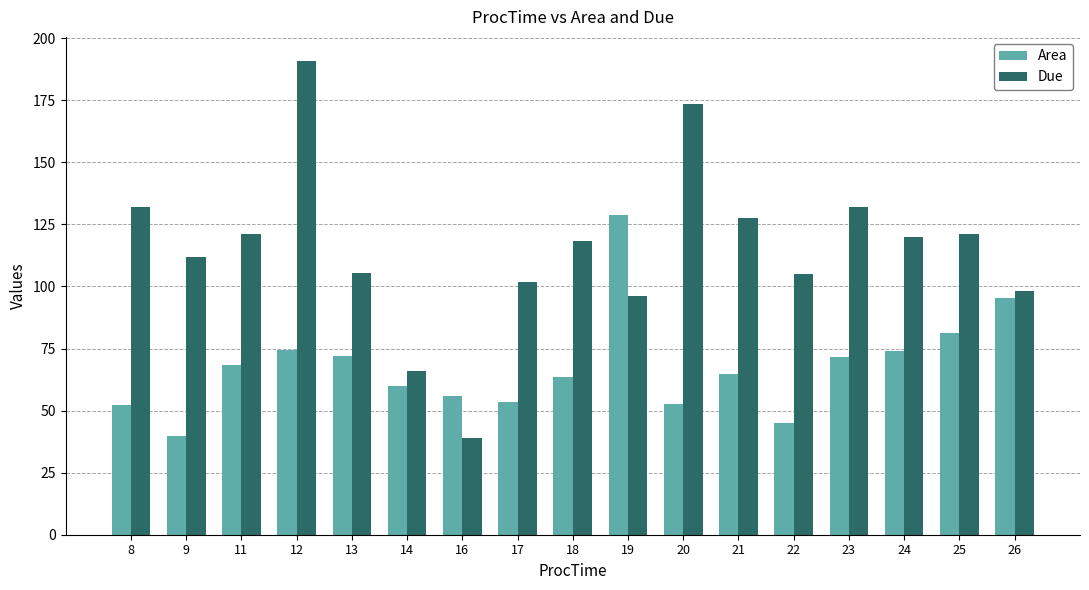

What is the minimum value for Due?

39.0